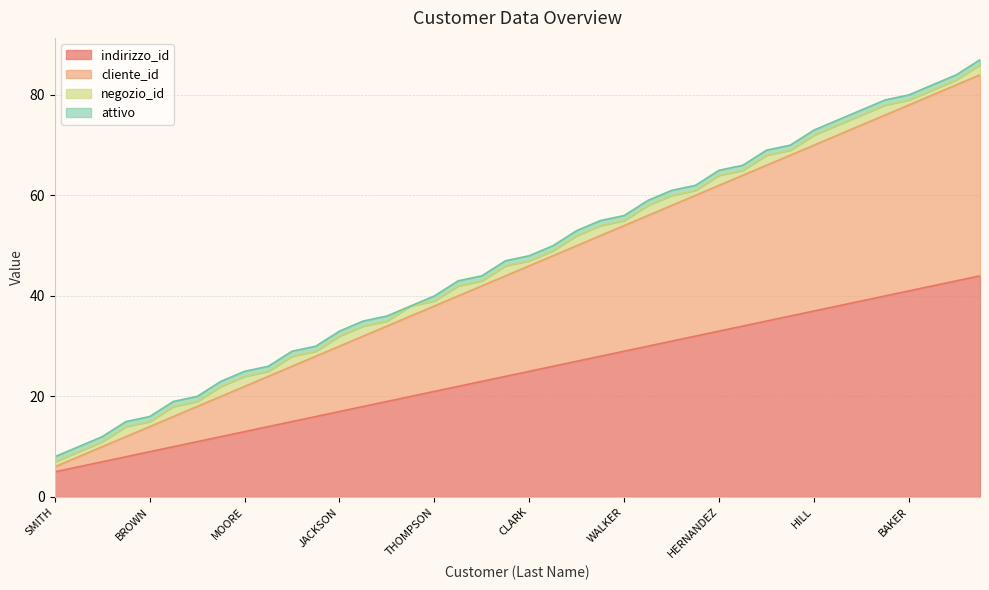

What is the minimum value for indirizzo_id?

5